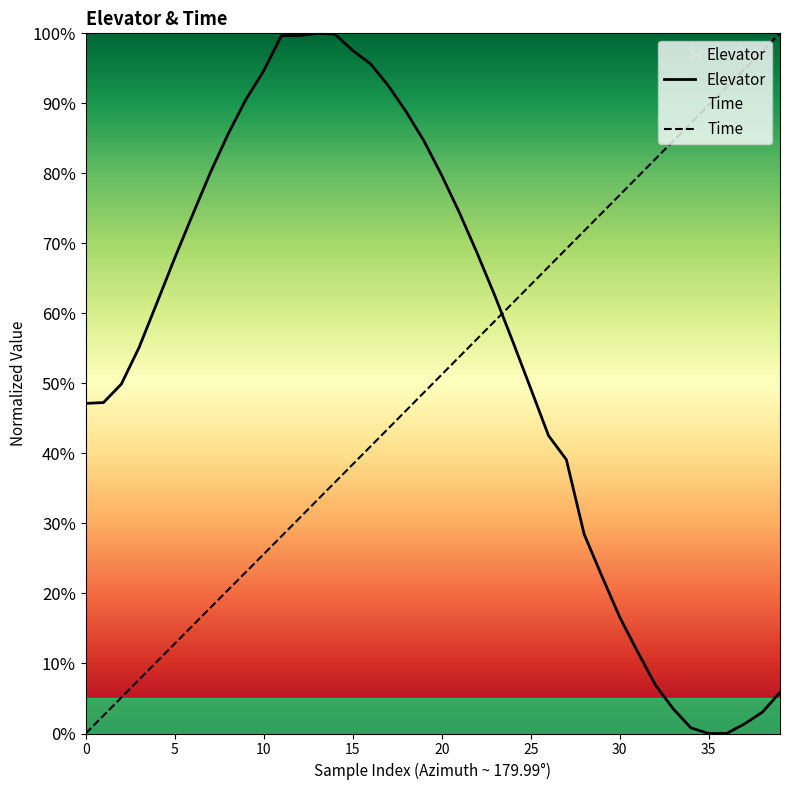

Which series changed the most between 19 and 27?

Elevator